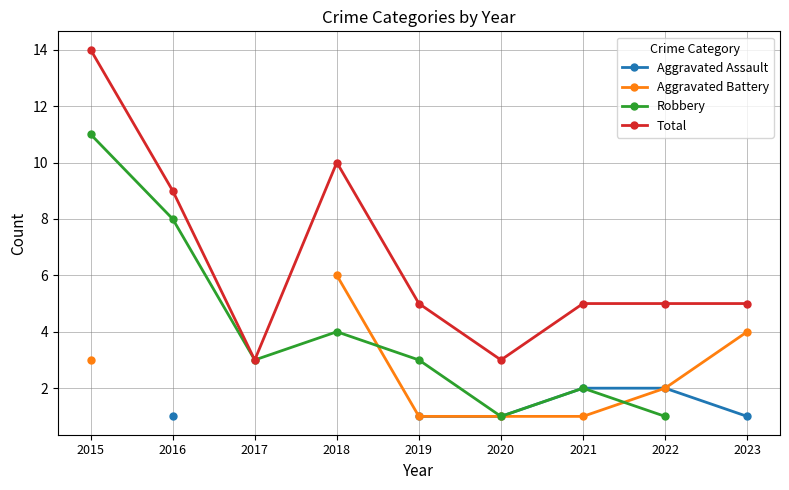

Which series has the widest spread of values?

Total